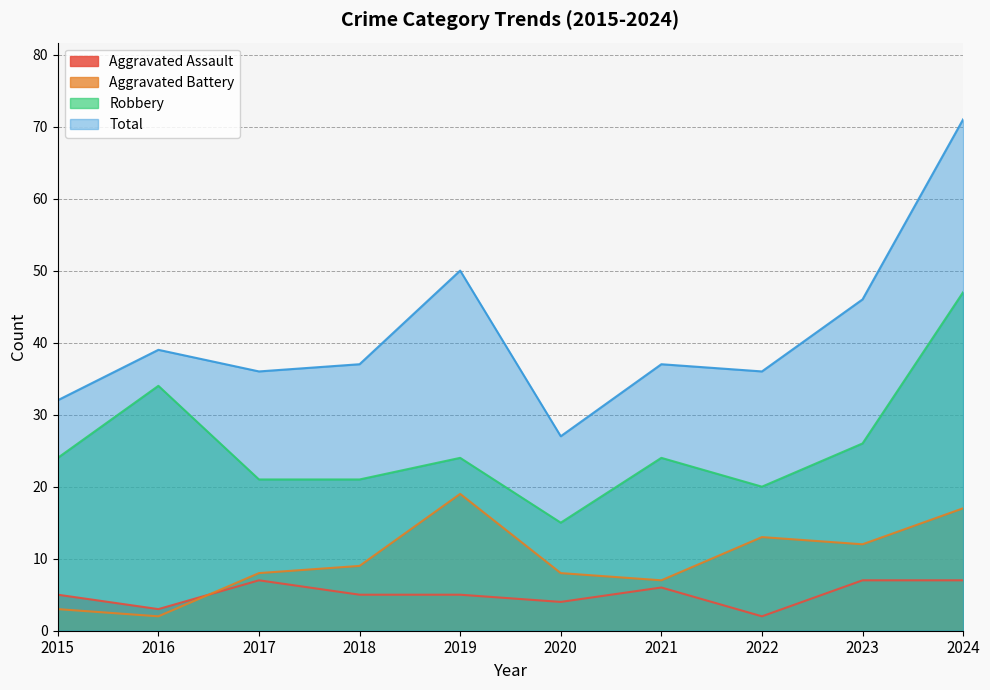

How many lines are shown in the chart?

4